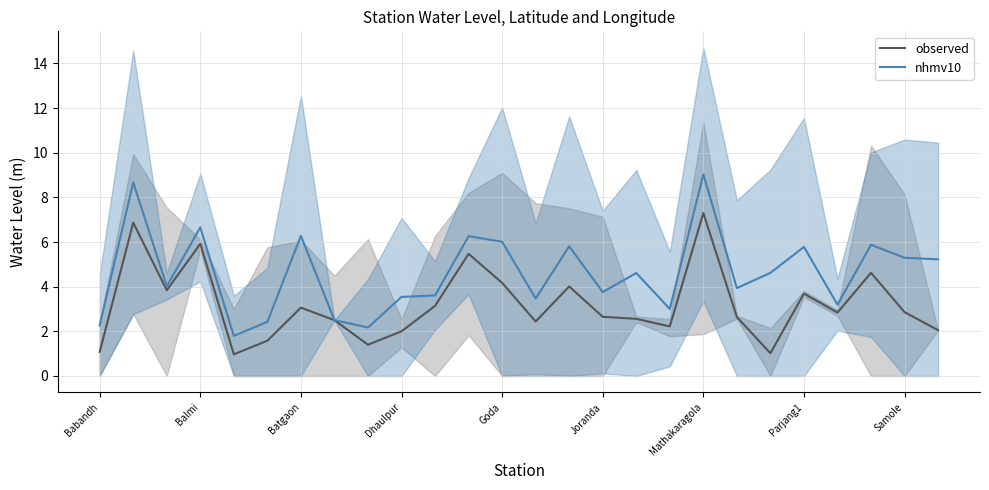

What is the lowest value of the nhmv10 series?

1.8